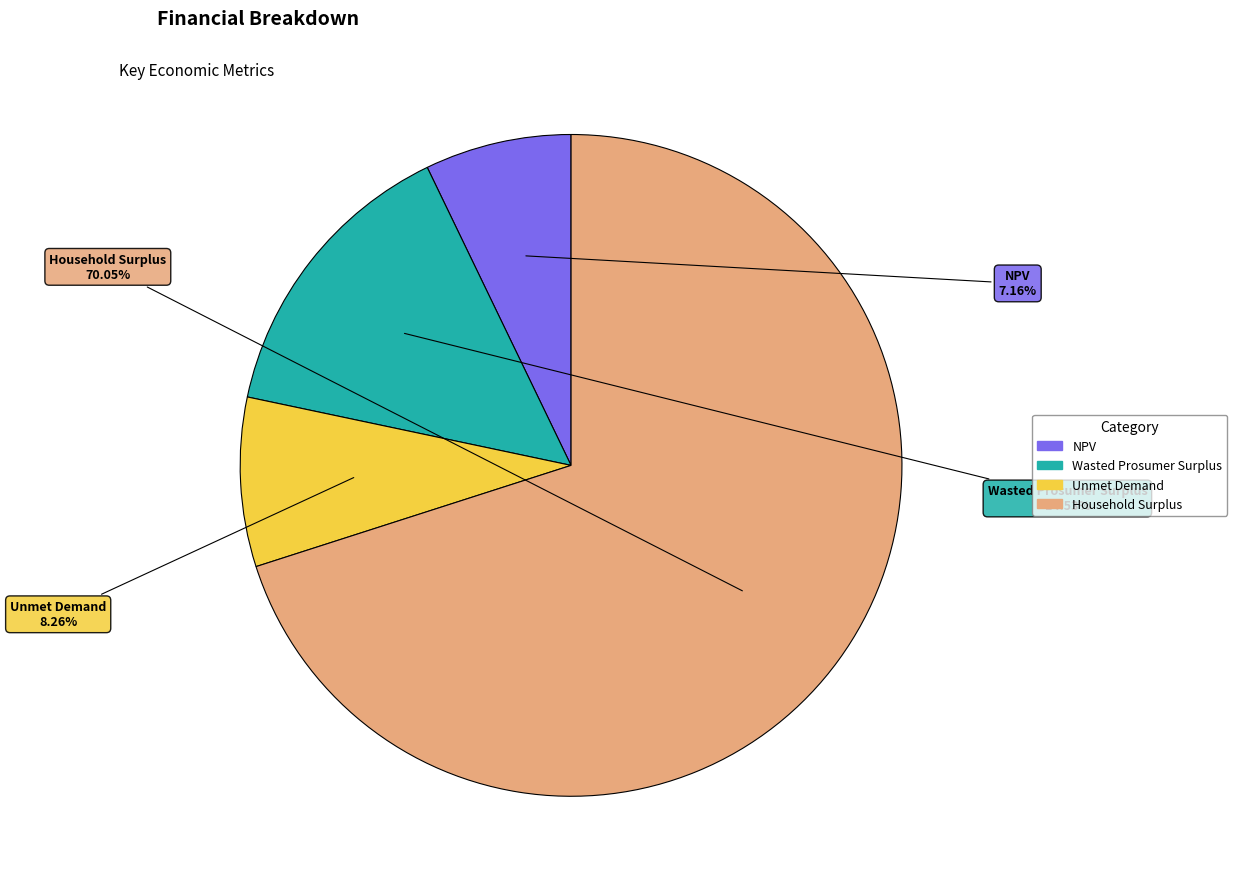

Which has a higher value, Unmet Demand or Wasted Prosumer Surplus?

Wasted Prosumer Surplus